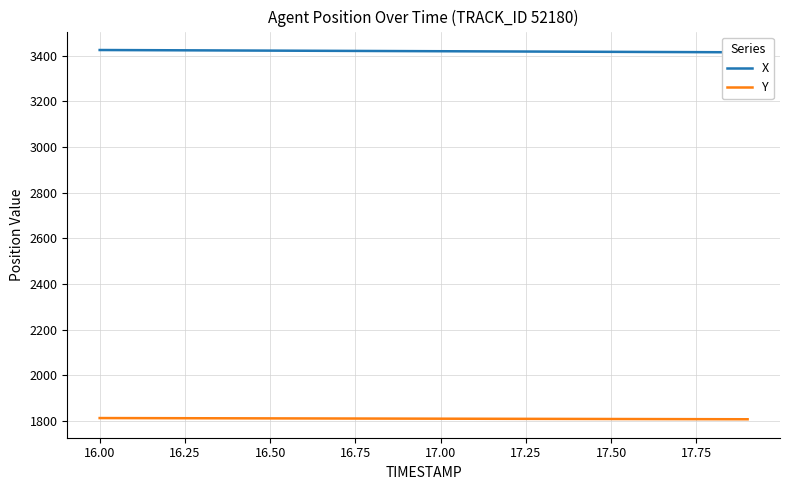

The value of Y at 16.00 is 1813.2. True or false?

True